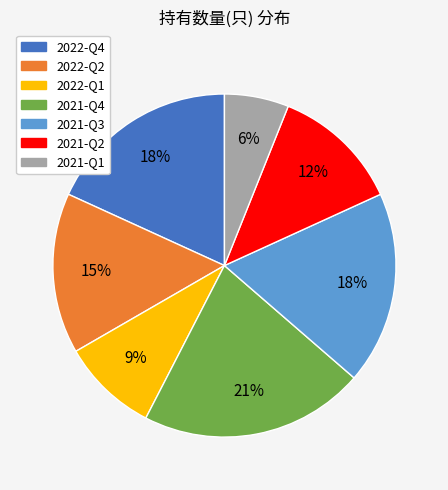

Between 2022-Q1 and 2021-Q1, which is larger?

2022-Q1